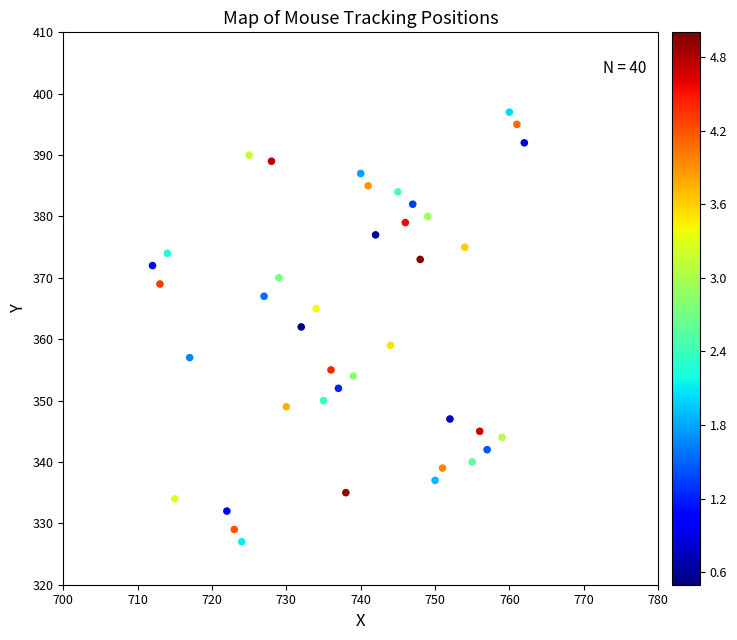

What is the range of Y values (max minus min)?

70